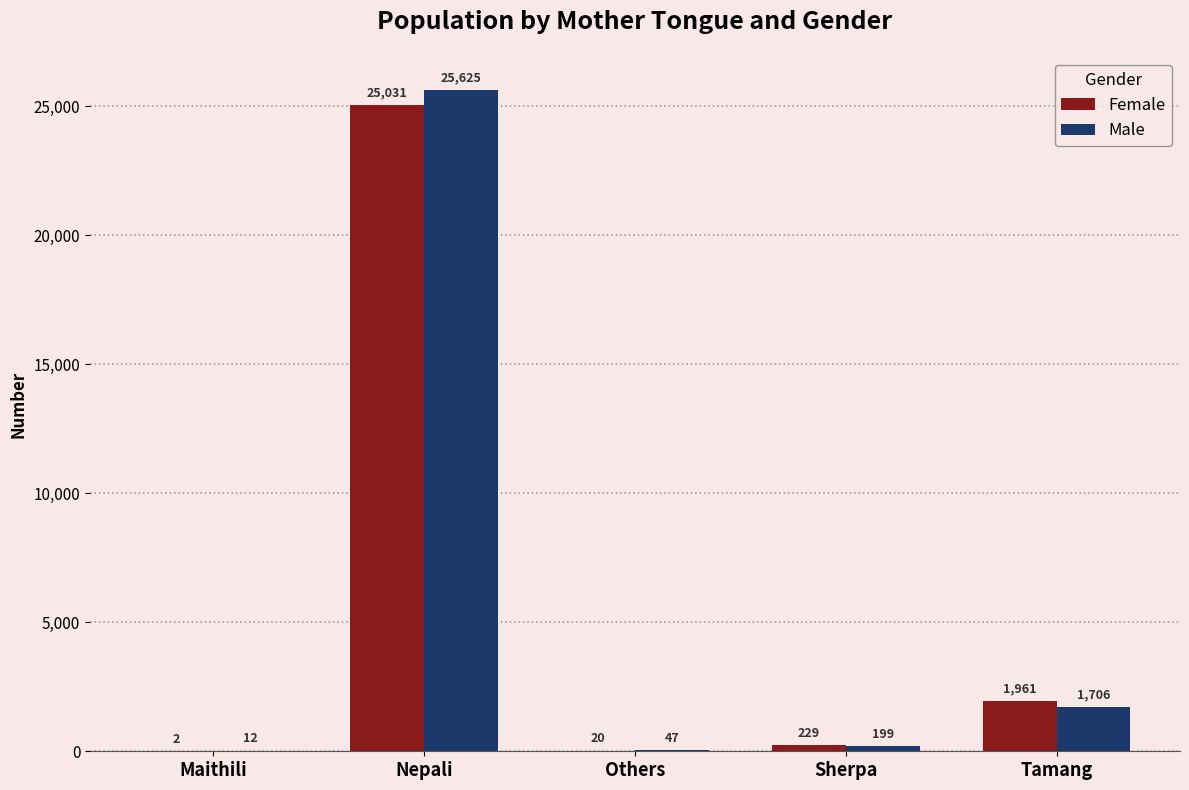

Reading left to right, transcribe all the data shown in this chart.

Female: Maithili=2	Nepali=25031	Others=20	Sherpa=229	Tamang=1961
Male: Maithili=12	Nepali=25625	Others=47	Sherpa=199	Tamang=1706